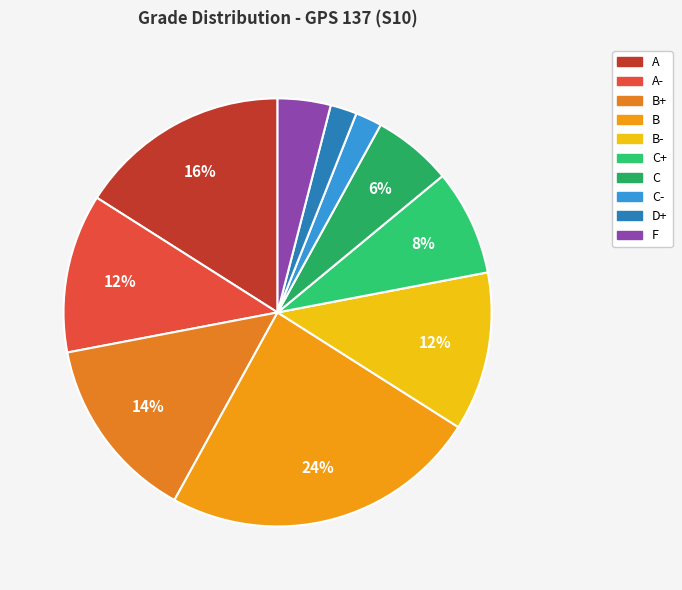

How many segments does this pie chart have?

10